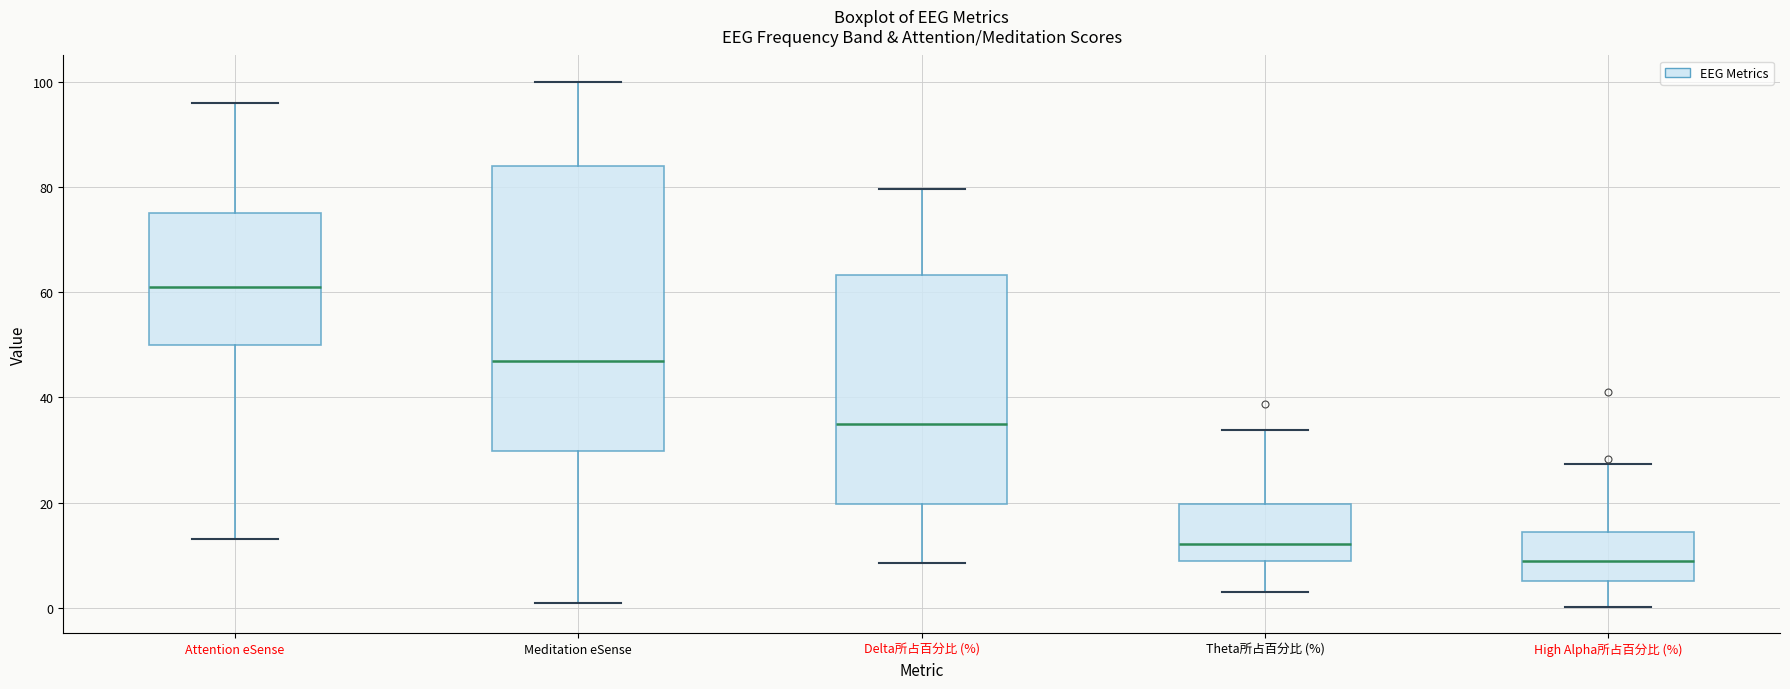

Where does the median line of the box for High Alpha所占百分比 (%) sit on the y-axis? The values are not printed on the chart, so give them approximately, as read against the axis.

8